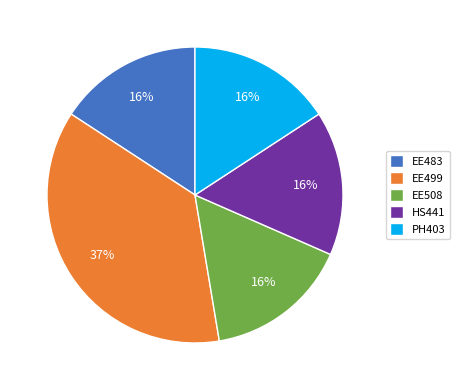

What is the largest slice in the pie chart?

EE499